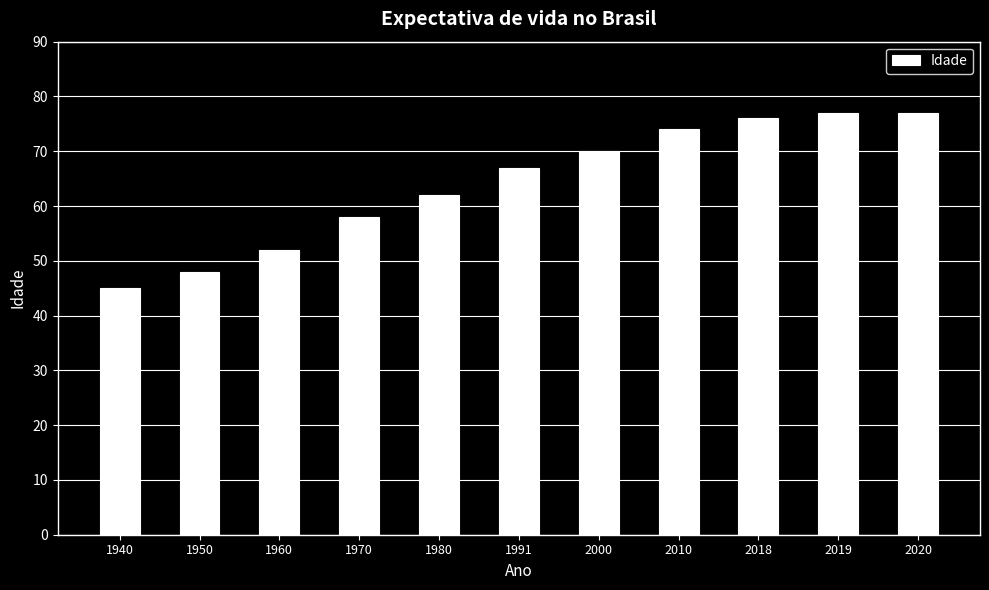

Where is the data nearest to the value 61?

1980